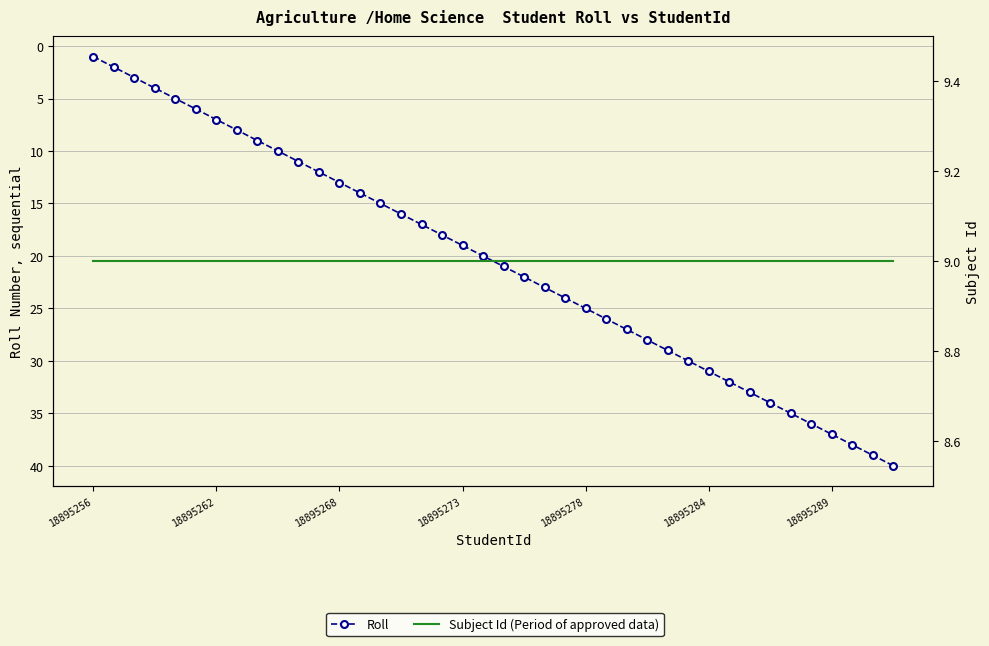

Which series has the largest total across all categories?

Roll